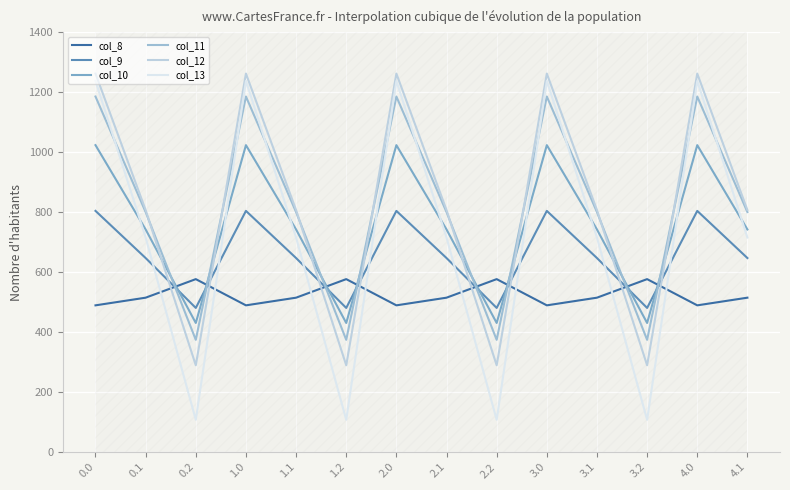

Which series has the widest spread of values?

col_13